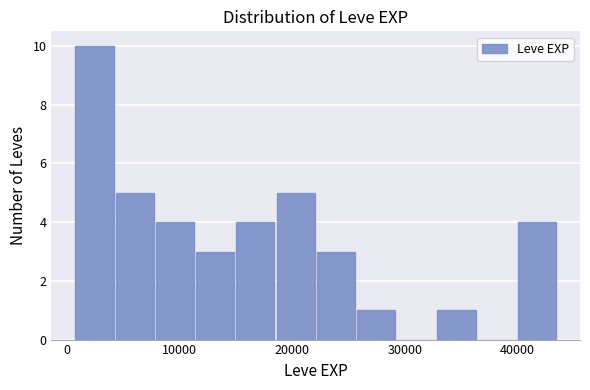

Read against the x-axis, roughly where is the centre of the tallest bar?

2000